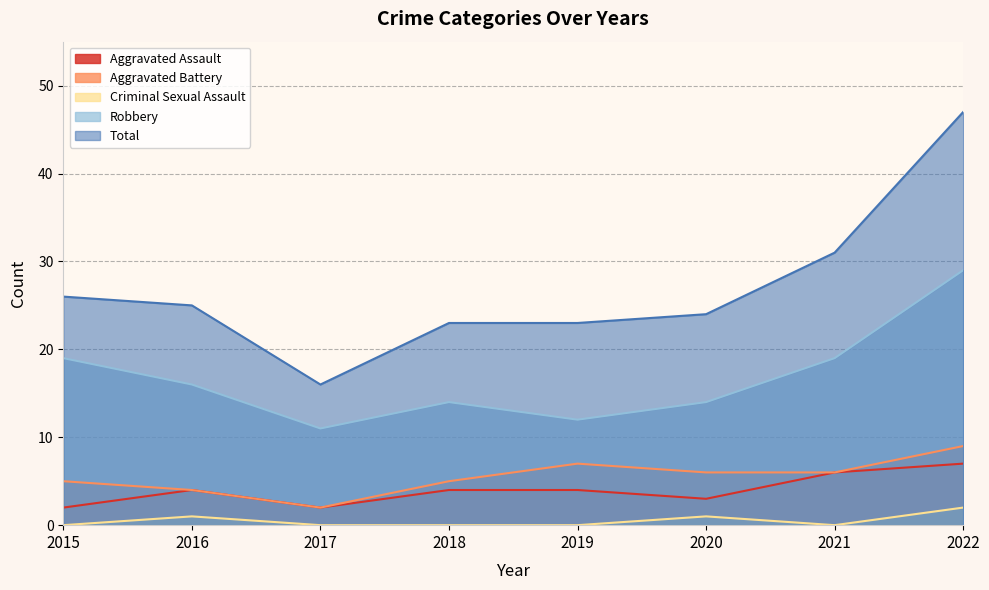

Rank the series at 2018 from highest to lowest value.

Total, Robbery, Aggravated Battery, Aggravated Assault, Criminal Sexual Assault